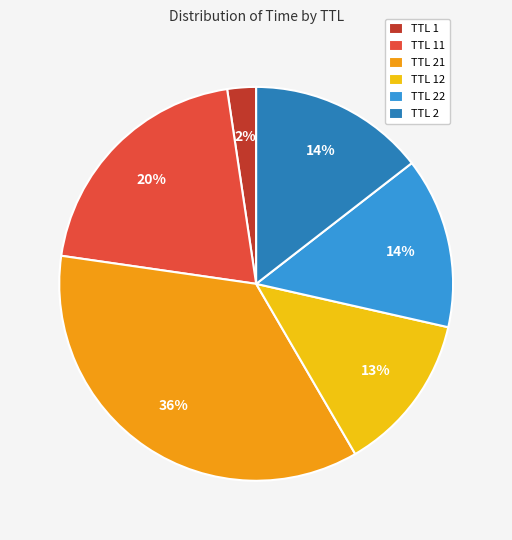

Does TTL 2 account for over 50% of the chart?

No